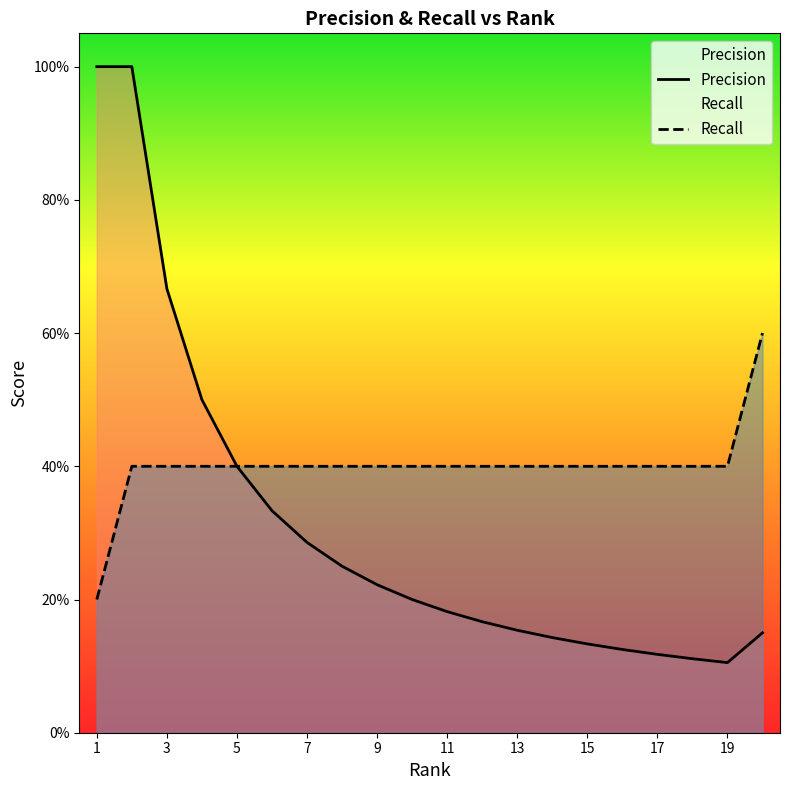

Count the Recall values in the range 0 to 1.

20